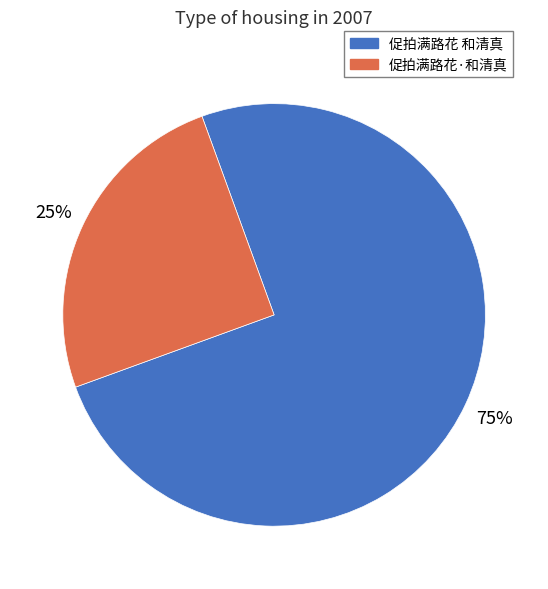

Is it true that 促拍满路花 和清真 is 75% of the pie?

True